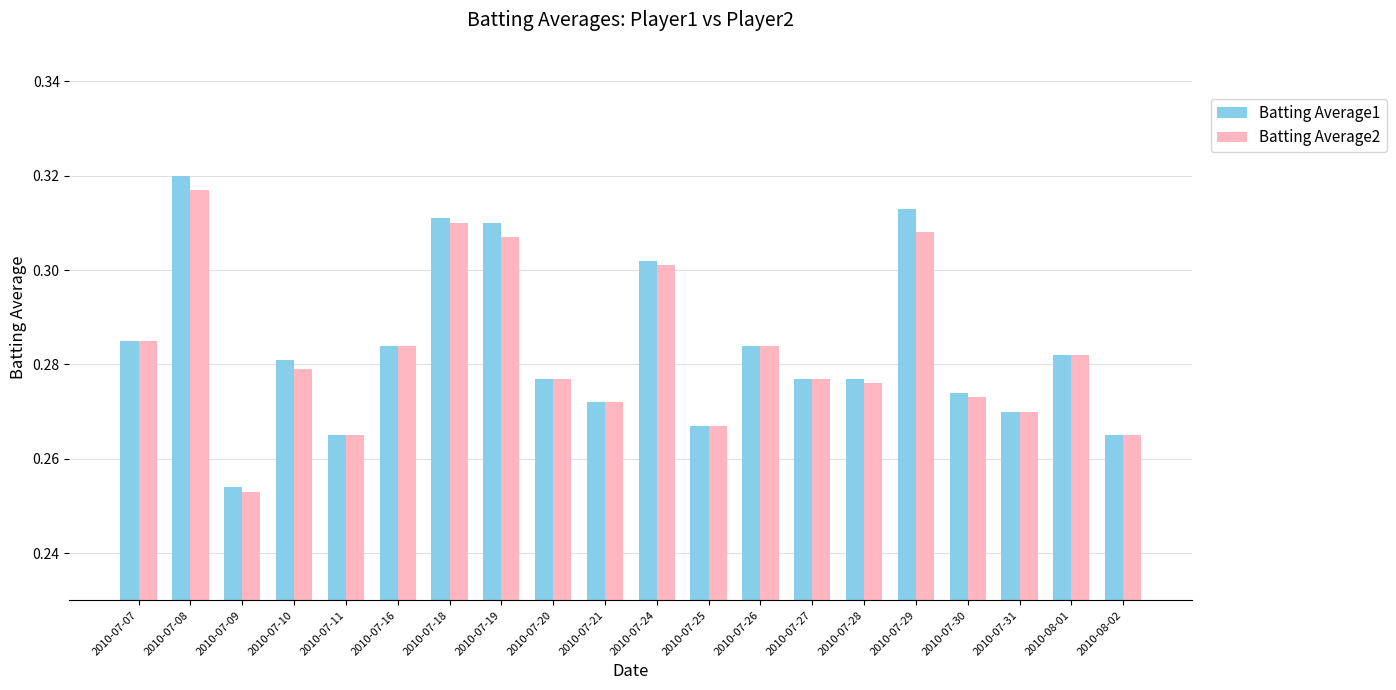

Rank the series by their maximum value, from lowest to highest.

Batting Average2, Batting Average1